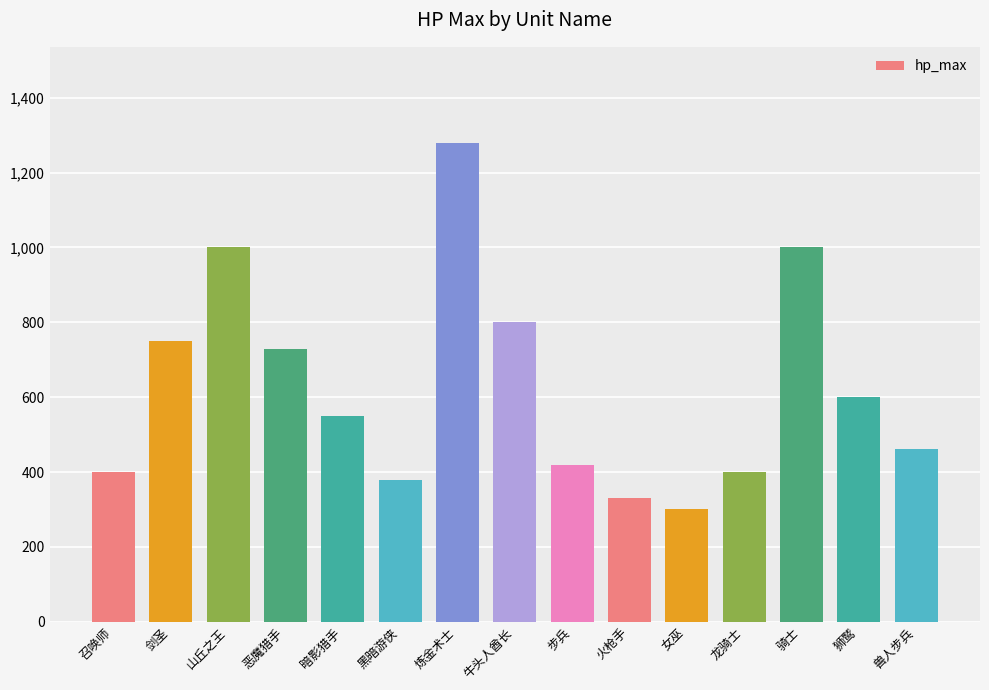

At which category does the chart reach its peak across all series?

炼金术士